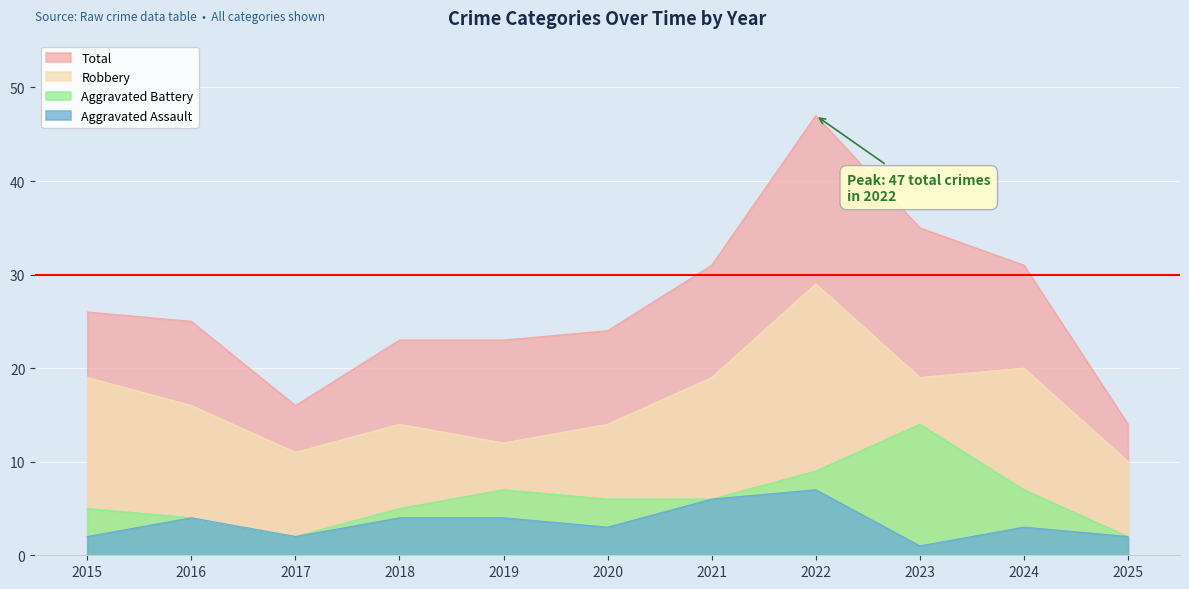

Is it true that Robbery equals 6 at 2018?

False